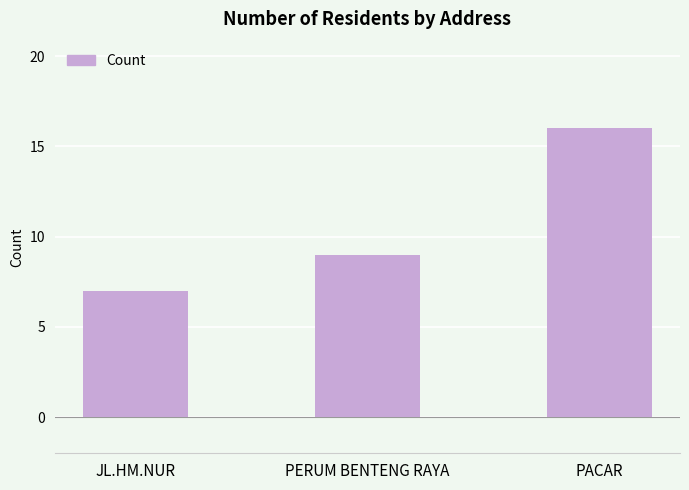

The chart shows a value of 16 at PACAR. True or false?

True